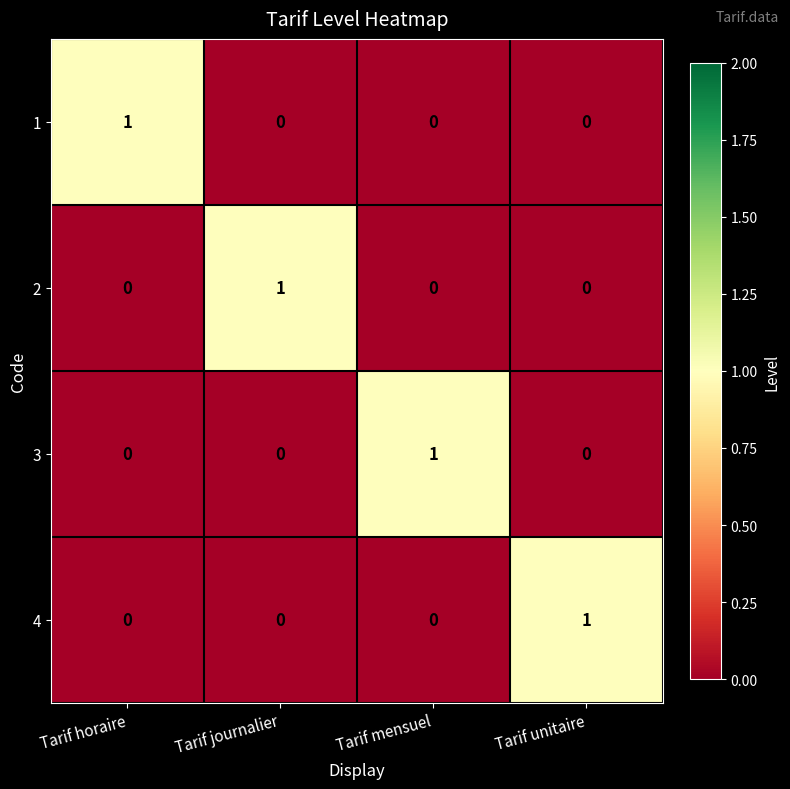

Reading right to left, what are all the values shown in this chart?

1: Tarif unitaire=0	Tarif mensuel=0	Tarif journalier=0	Tarif horaire=1
2: Tarif unitaire=0	Tarif mensuel=0	Tarif journalier=1	Tarif horaire=0
3: Tarif unitaire=0	Tarif mensuel=1	Tarif journalier=0	Tarif horaire=0
4: Tarif unitaire=1	Tarif mensuel=0	Tarif journalier=0	Tarif horaire=0